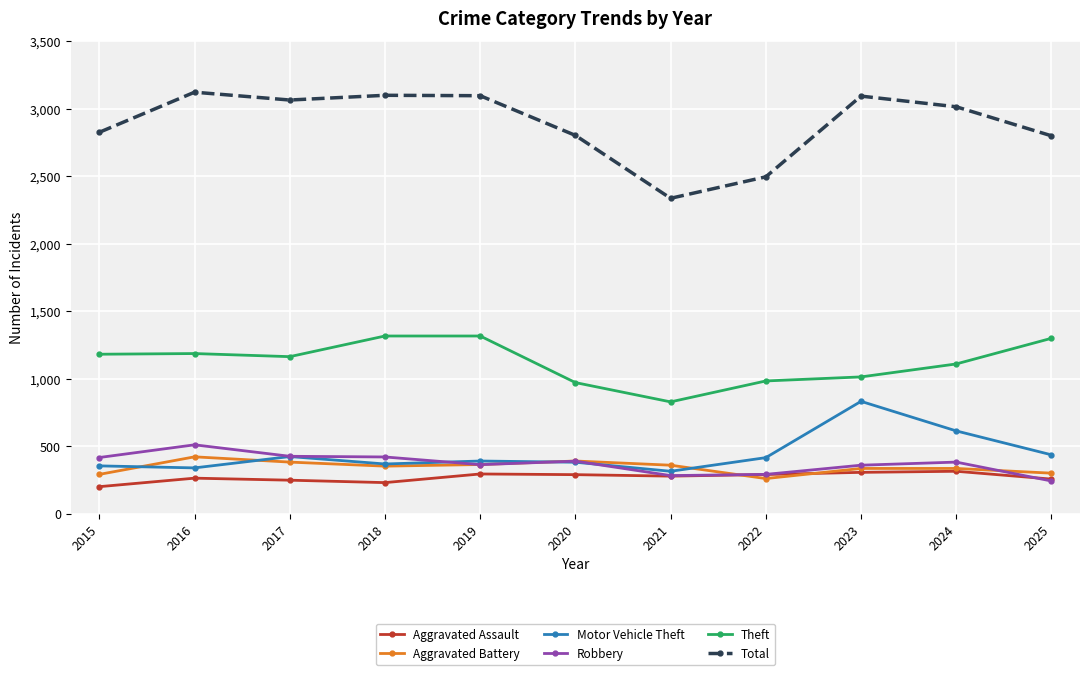

True or false: Total has more than 1 interior local peaks.

True